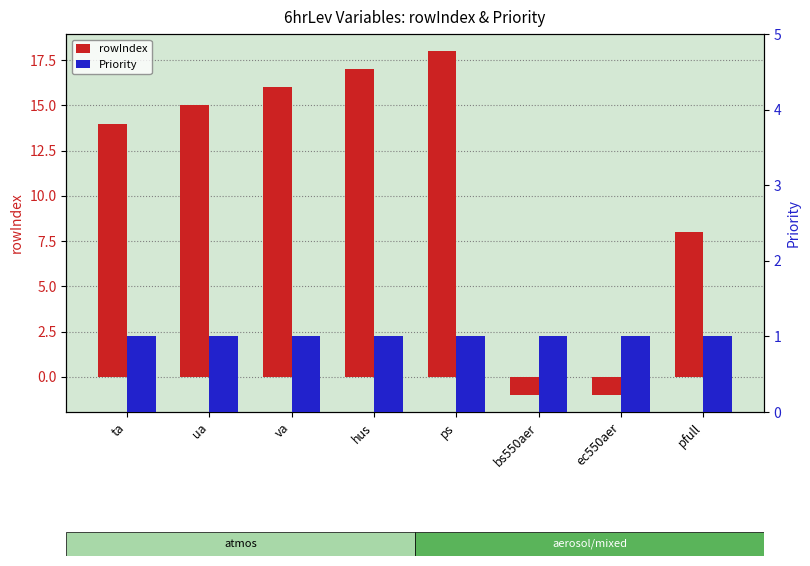

Does the chart contain stacked bars?

No